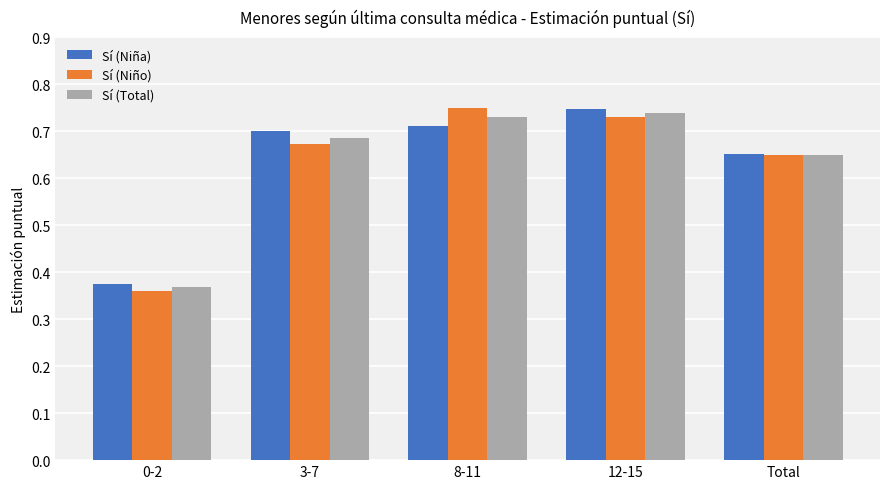

What position from the left is 8-11?

3